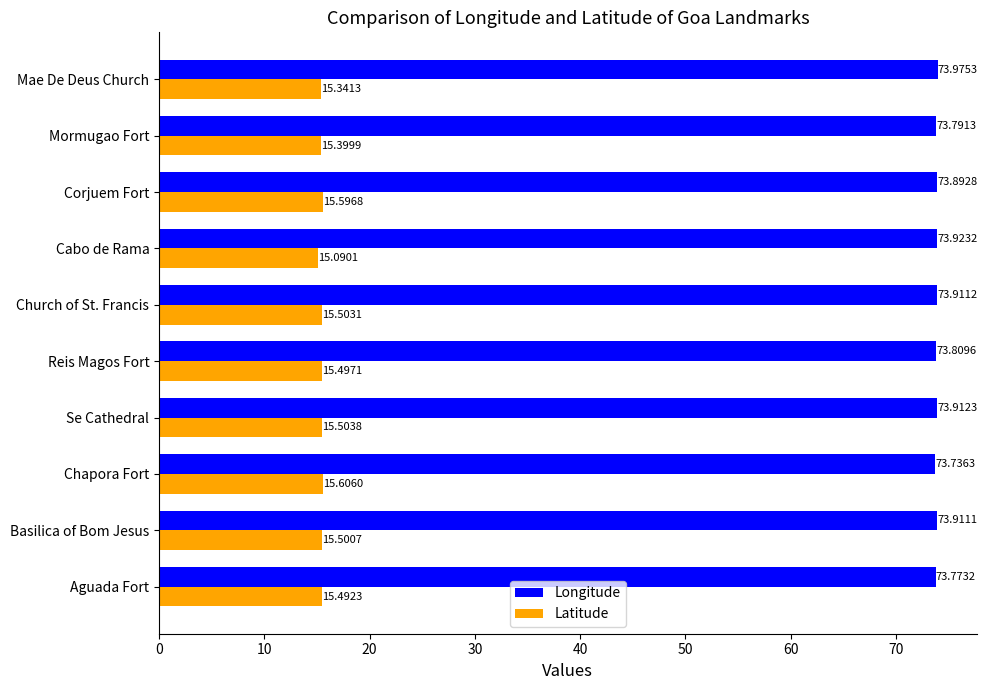

At which label is Latitude closest to 15?

Cabo de Rama